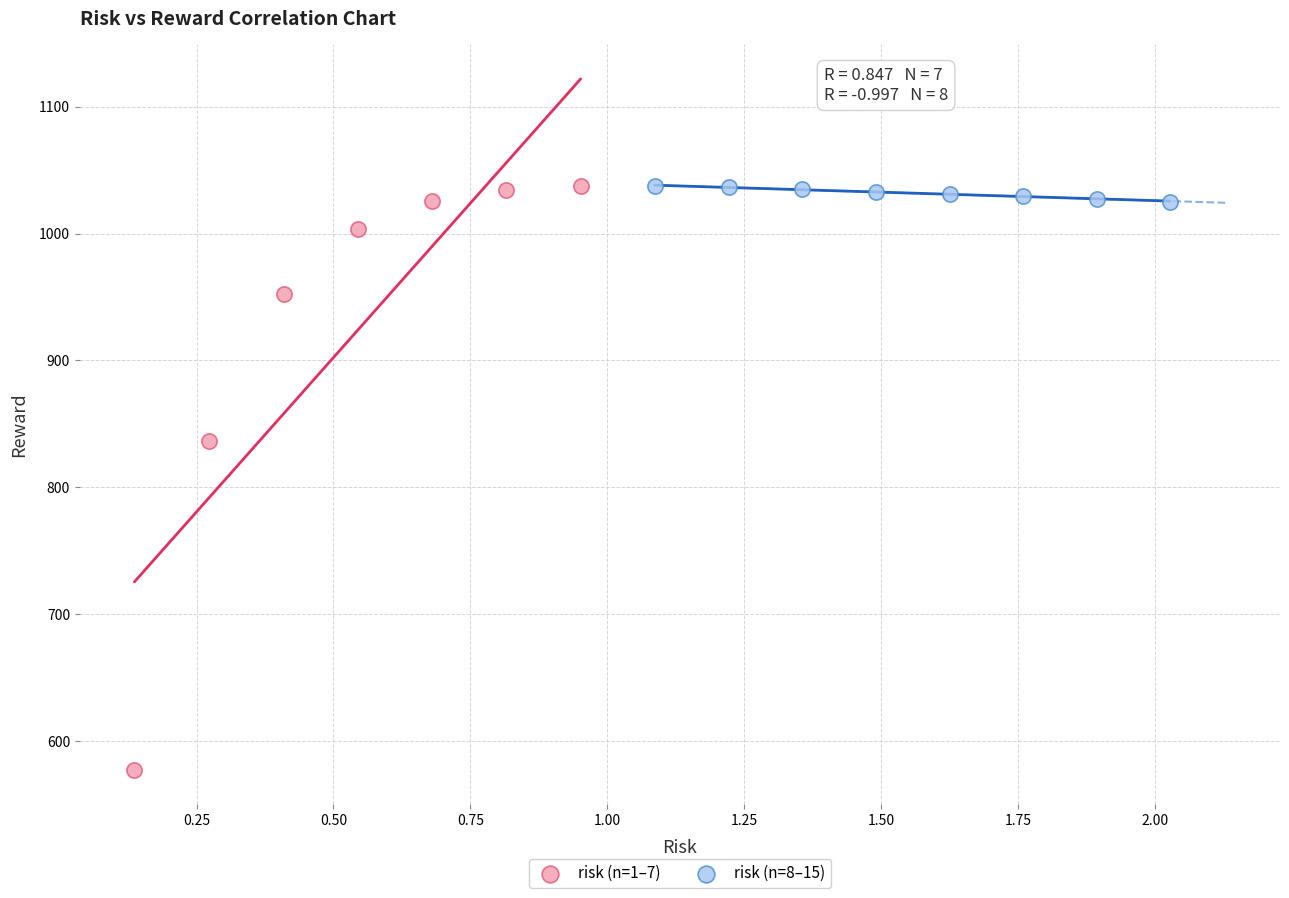

Which series has the largest Y range (max minus min)?

risk (n=1–7)